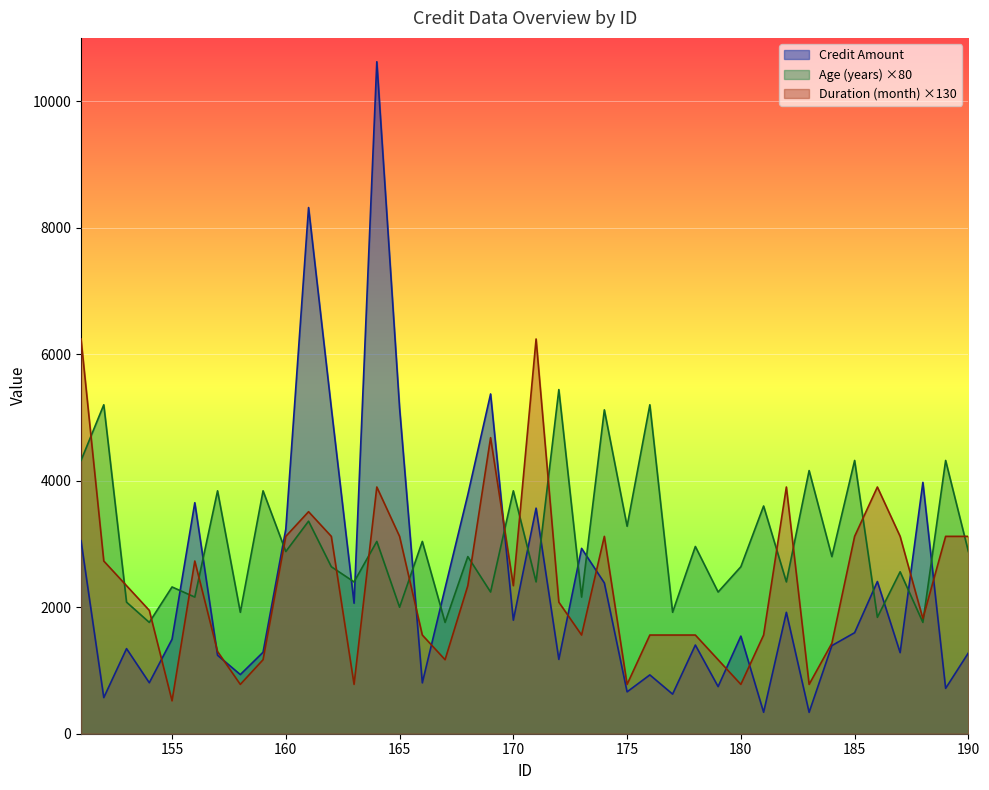

What is the total value across all series at 156?

8542